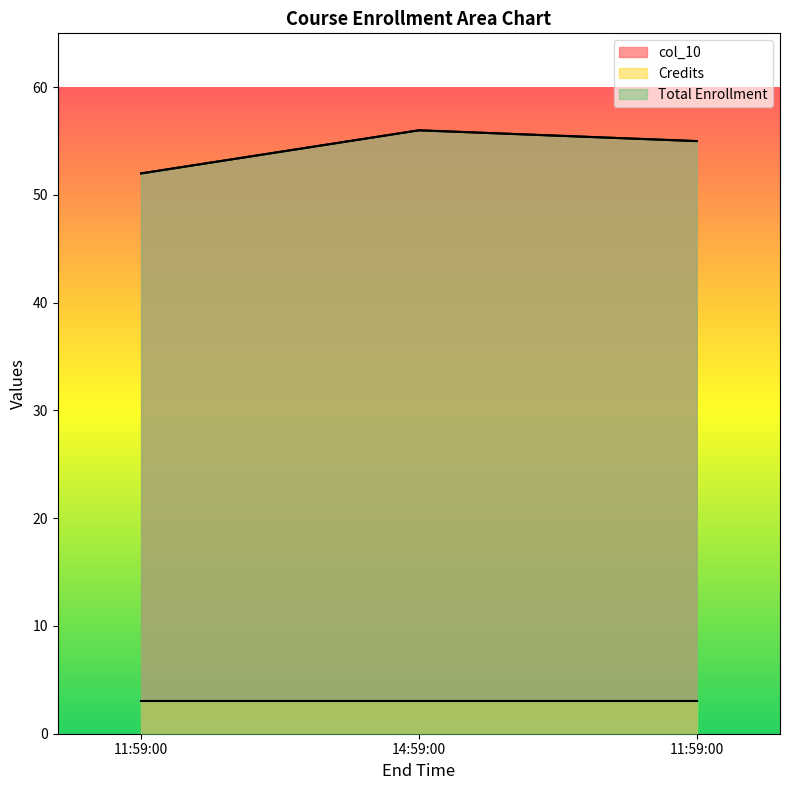

What is the label of the 2nd point from the left?

14:59:00